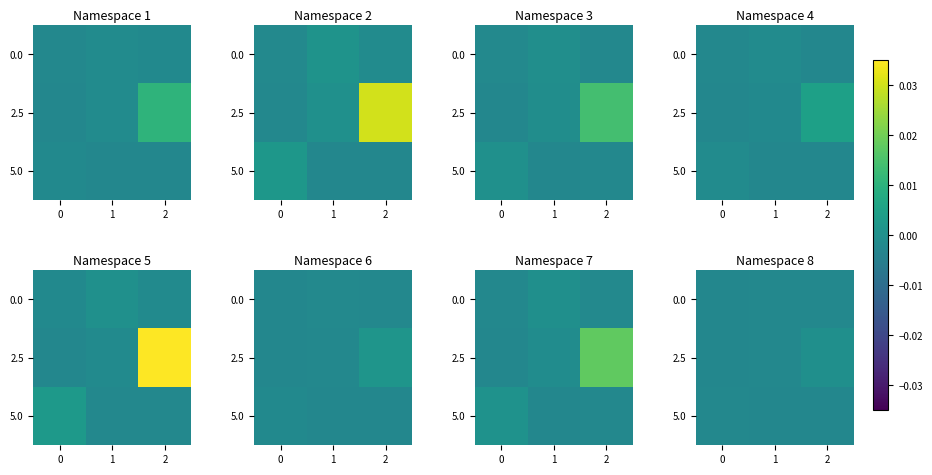

At 2, list the series in order from largest to smallest.

2.5, 0.0, 5.0